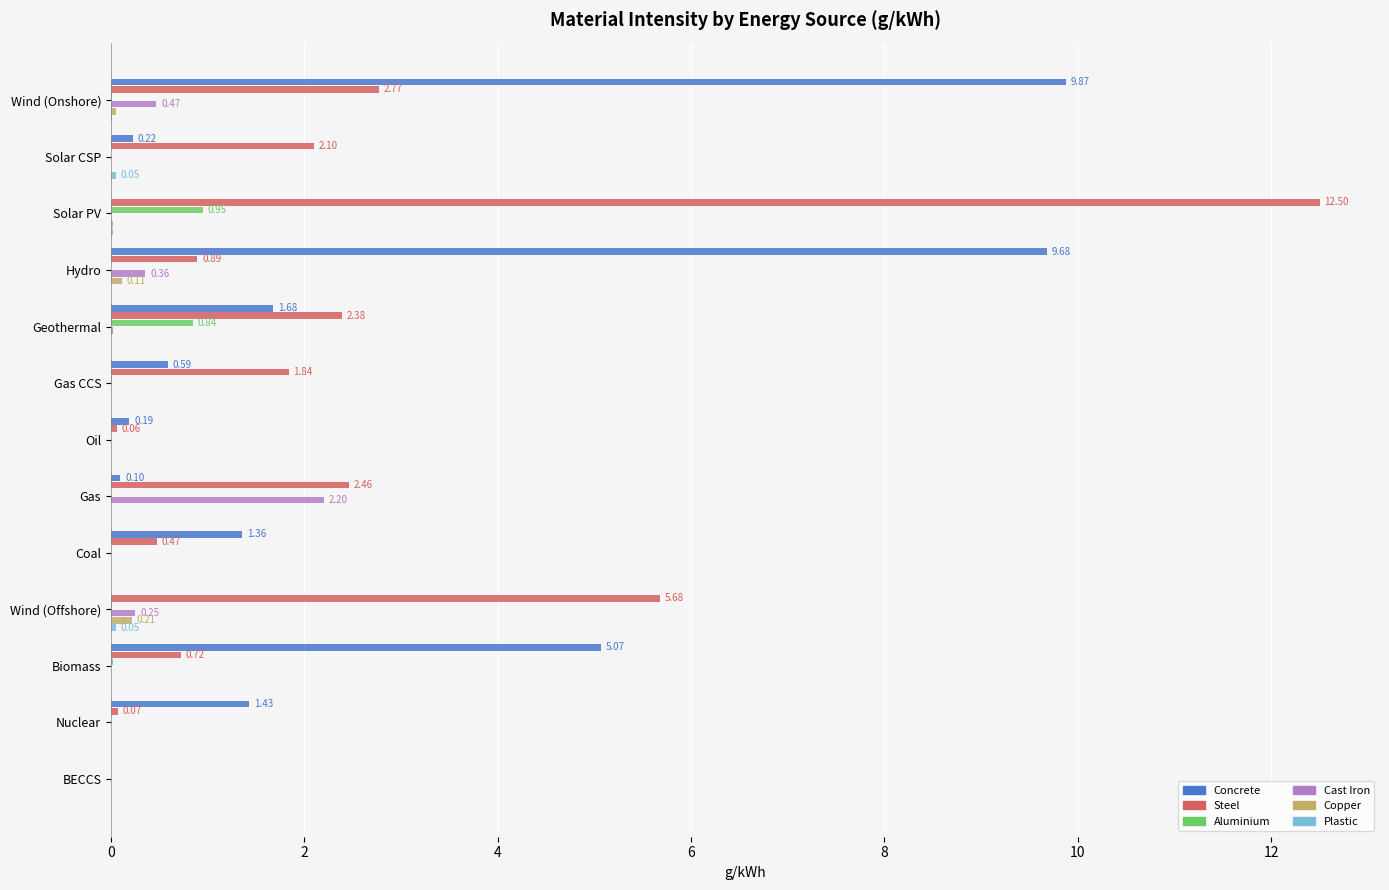

Which category has the highest value across all series?

Solar PV